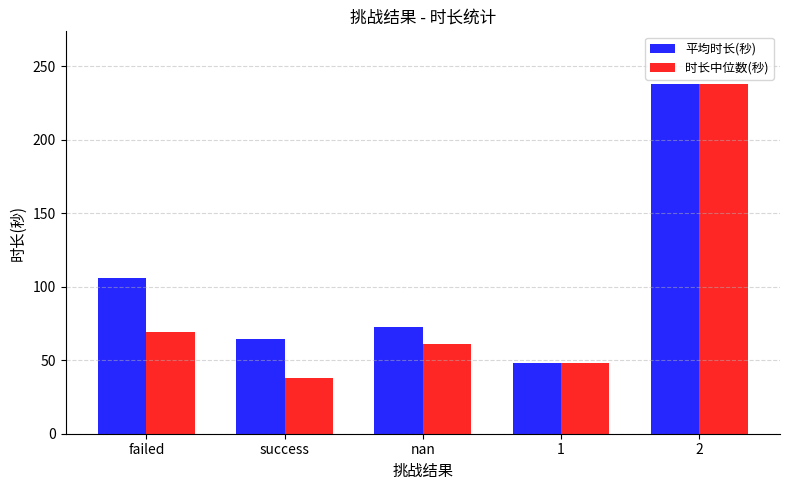

What is the total value across all series at 2?

476.0